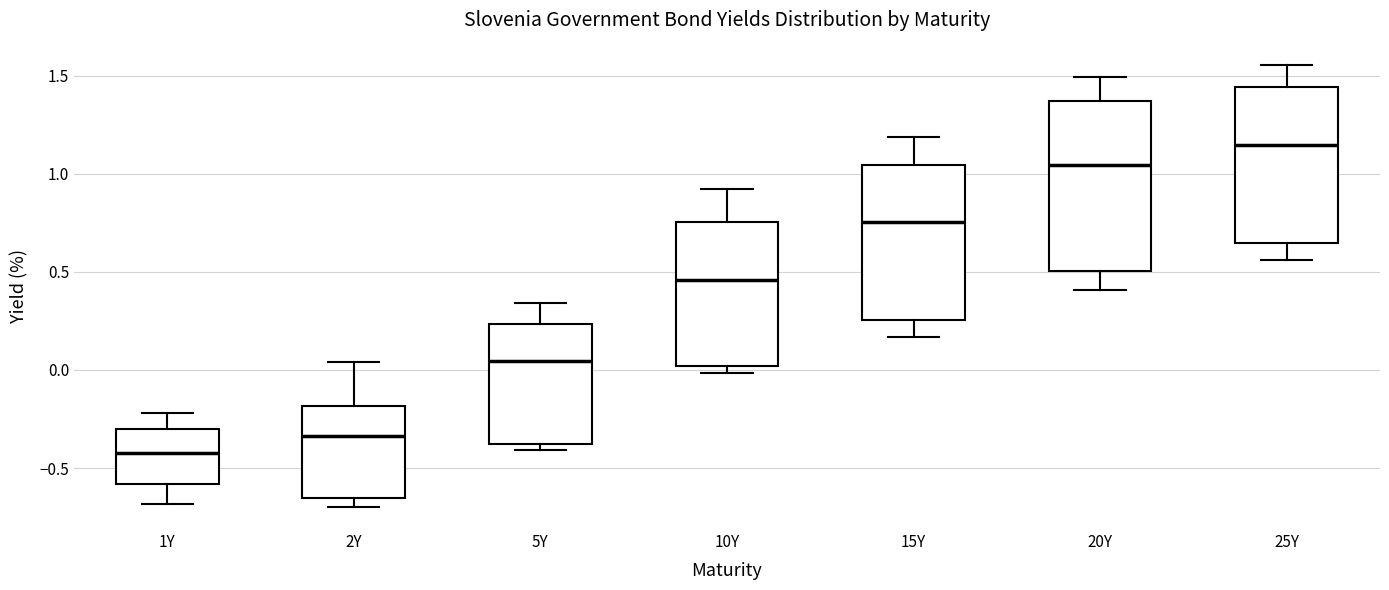

Which box has the highest median line?

25Y